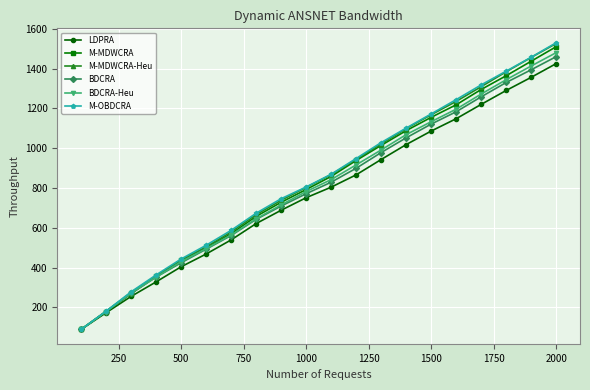

True or false: M-OBDCRA has more than 2 points higher than both neighbors.

False